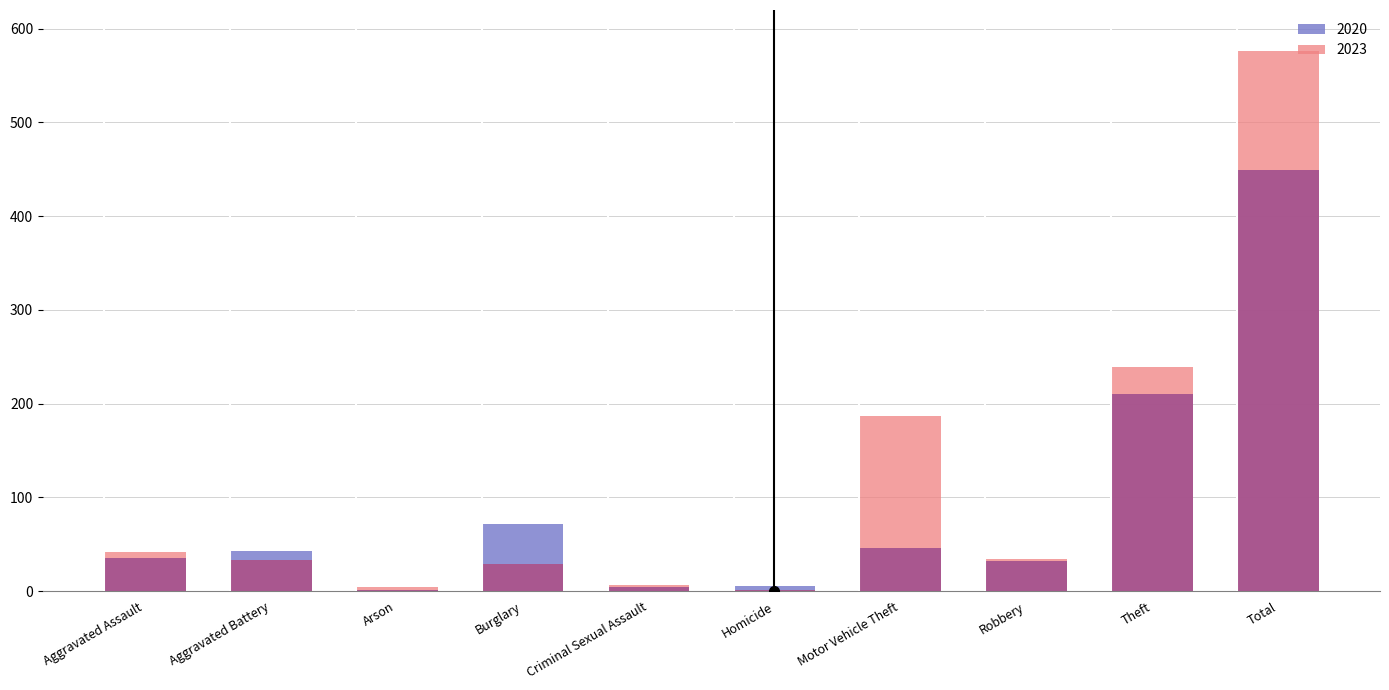

Does the chart contain any negative values?

No